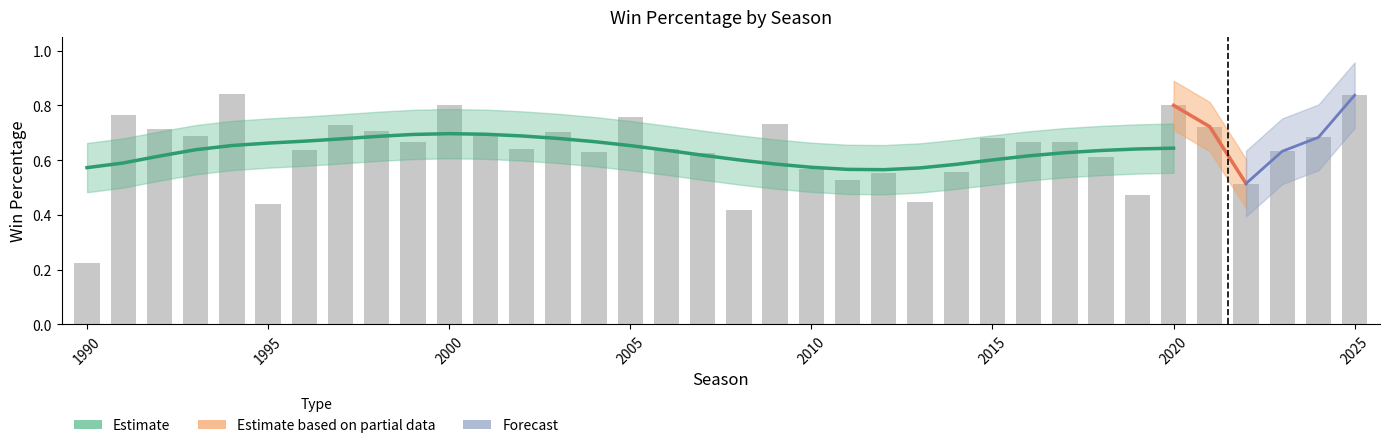

What is the sum of all values?

23.0